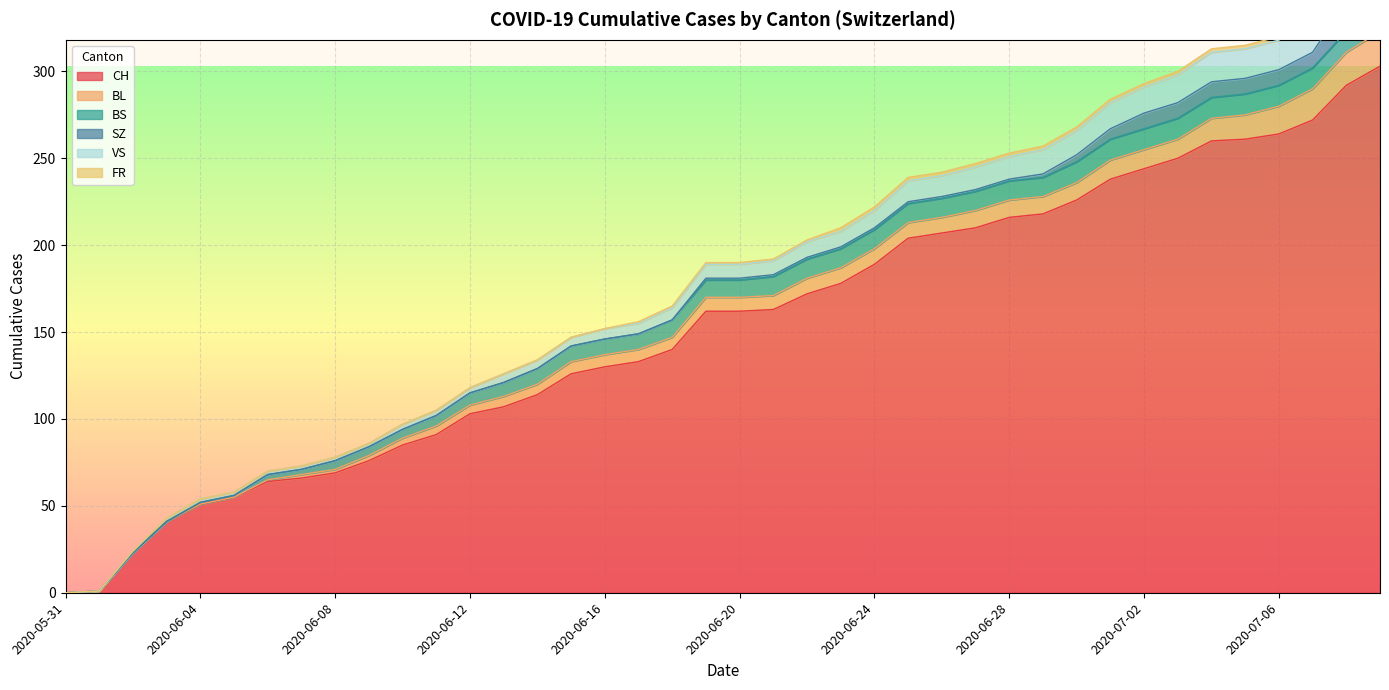

Which series has the largest range (max minus min)?

CH